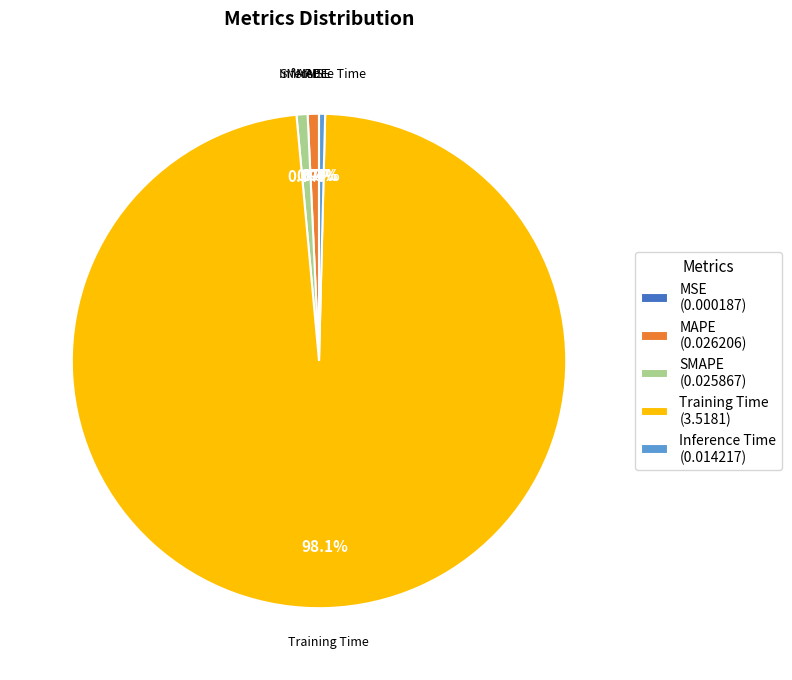

To the nearest percent, what percentage of the pie is Training Time?

98%